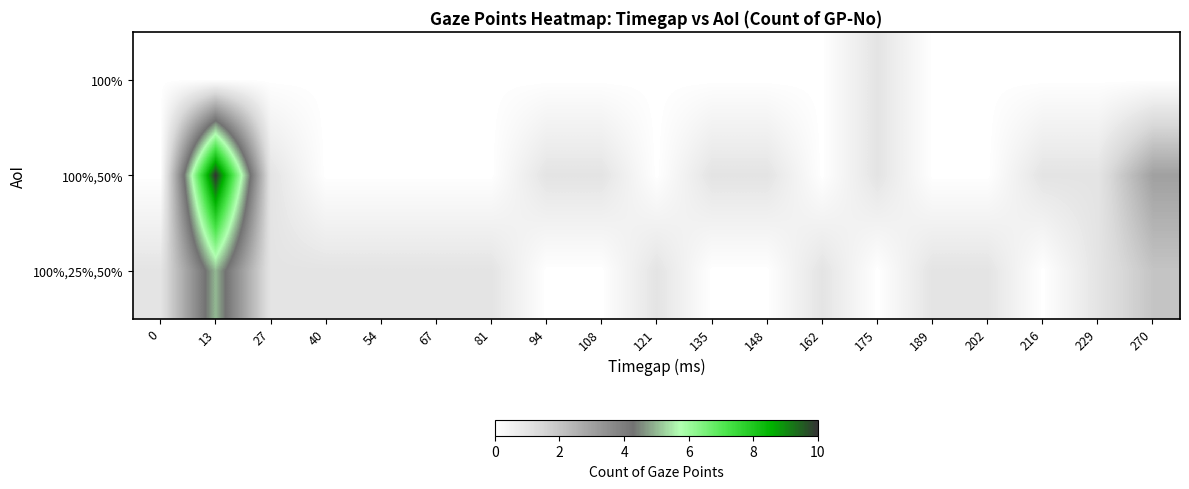

Count the number of categories in the chart.

19